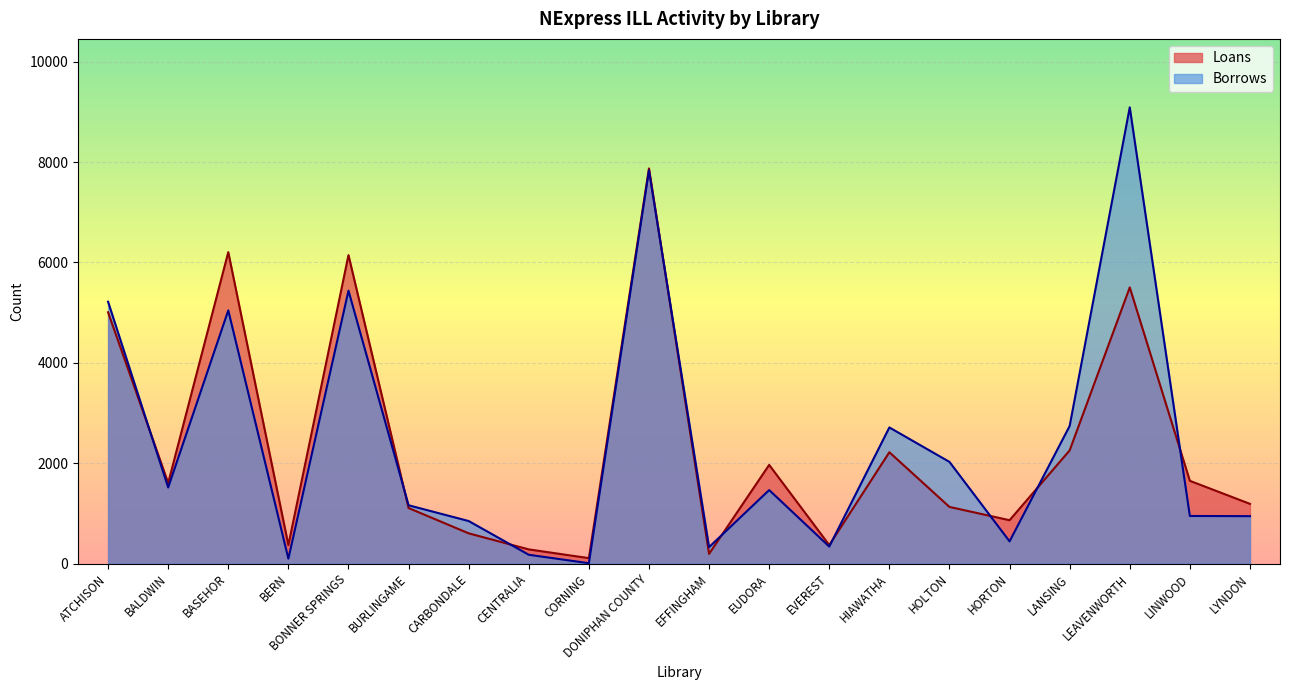

What is the total value across all series at CARBONDALE?

1453